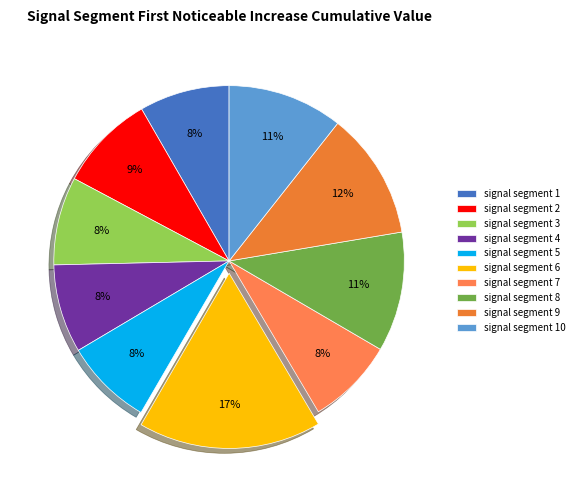

Does signal segment 2 represent more than half of the total?

No